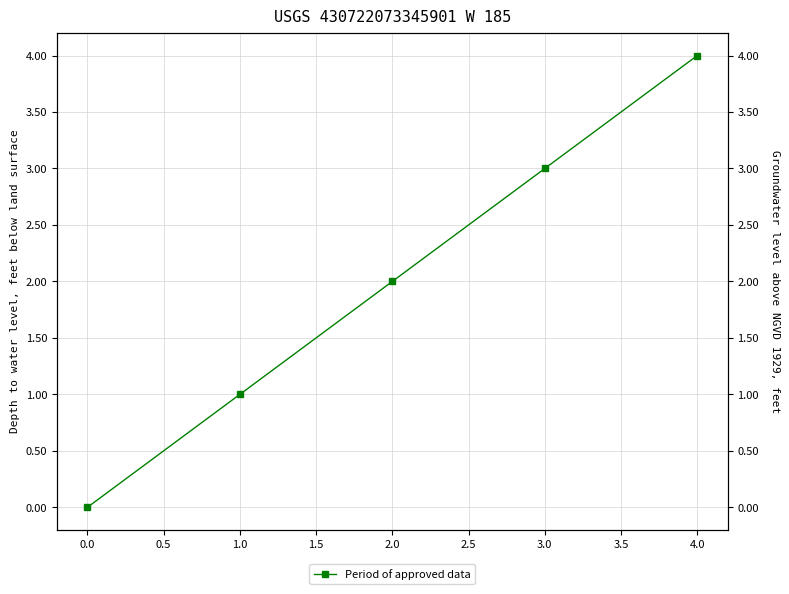

Reading right to left, list all the values displayed in this chart.

4	3	2	1	0